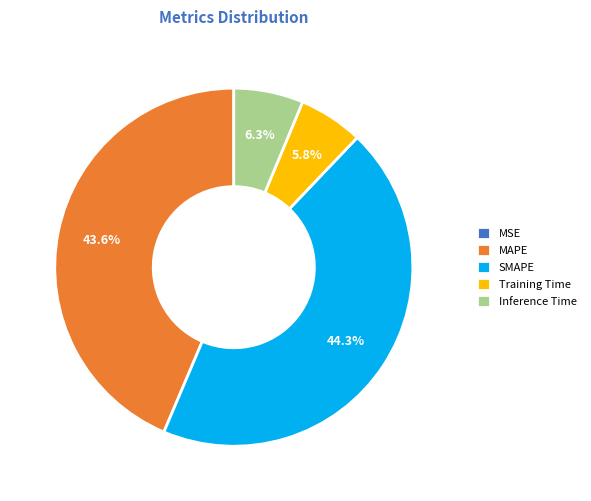

The MAPE slice represents 29% of the pie. True or false?

False